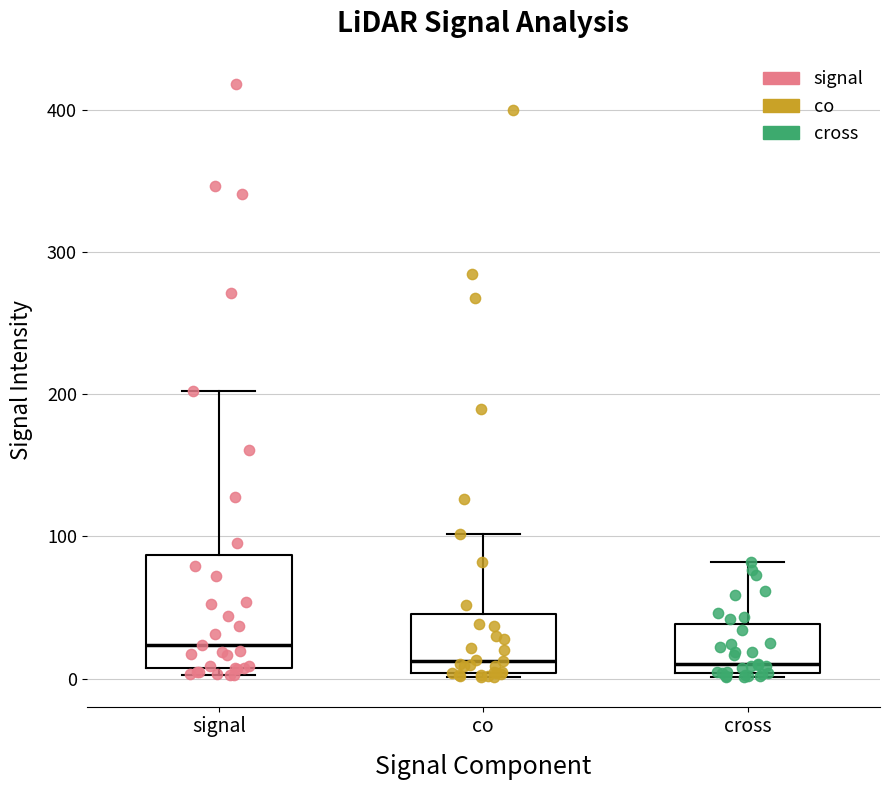

Which box is the tallest, from its lower edge to its upper edge?

signal